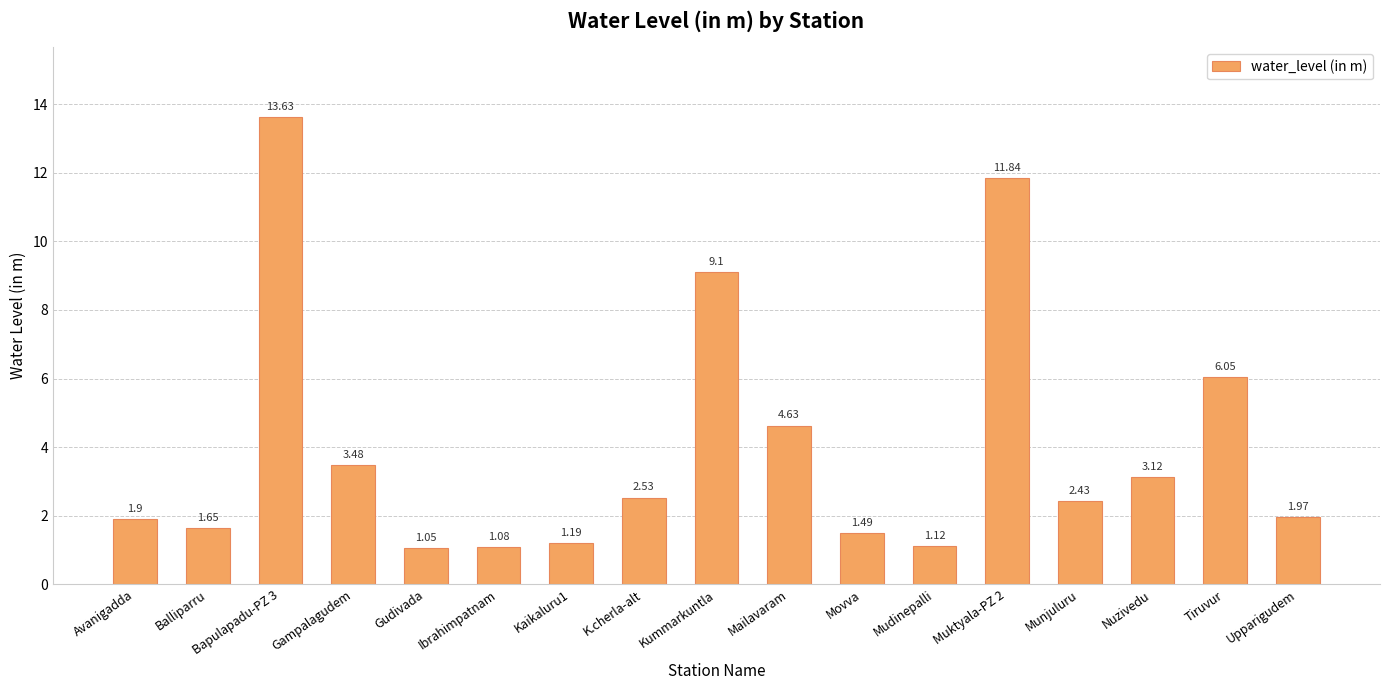

At which label does the data first exceed 2?

Bapulapadu-PZ 3